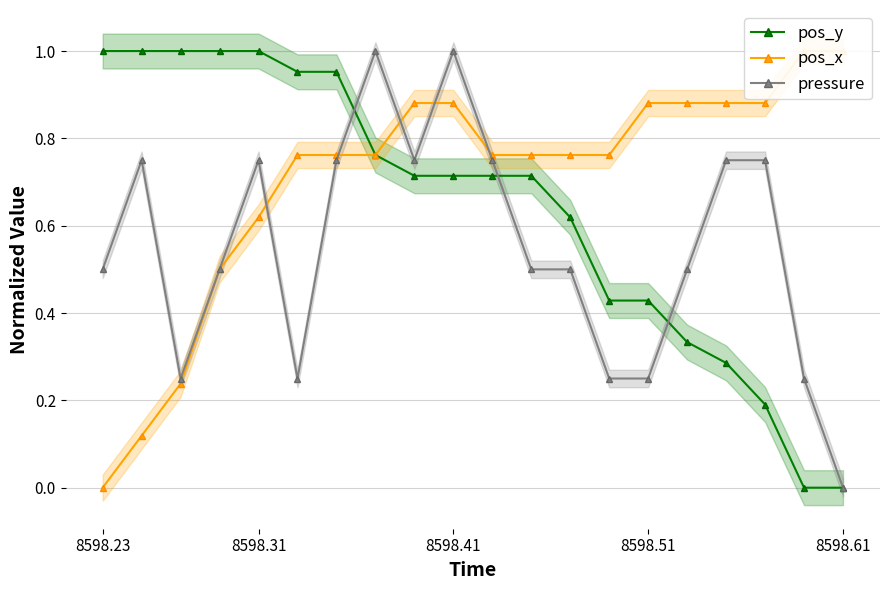

Reading right to left, extract all data points from this chart.

pos_y: 0.0	0.0	0.2	0.3	0.3	0.4	0.4	0.6	0.7	0.7	0.7	0.7	0.8	1.0	1.0	1.0	1.0	1.0	1.0	1.0
pos_x: 1.0	1.0	0.9	0.9	0.9	0.9	0.8	0.8	0.8	0.8	0.9	0.9	0.8	0.8	0.8	0.6	0.5	0.2	0.1	0.0
pressure: 0.0	0.2	0.7	0.7	0.5	0.2	0.2	0.5	0.5	0.7	1.0	0.7	1.0	0.7	0.2	0.7	0.5	0.2	0.7	0.5